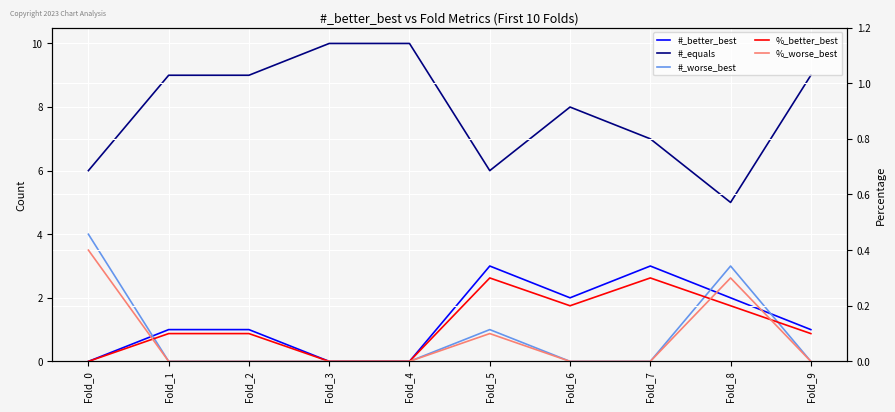

Which series has the widest spread of values?

#_equals